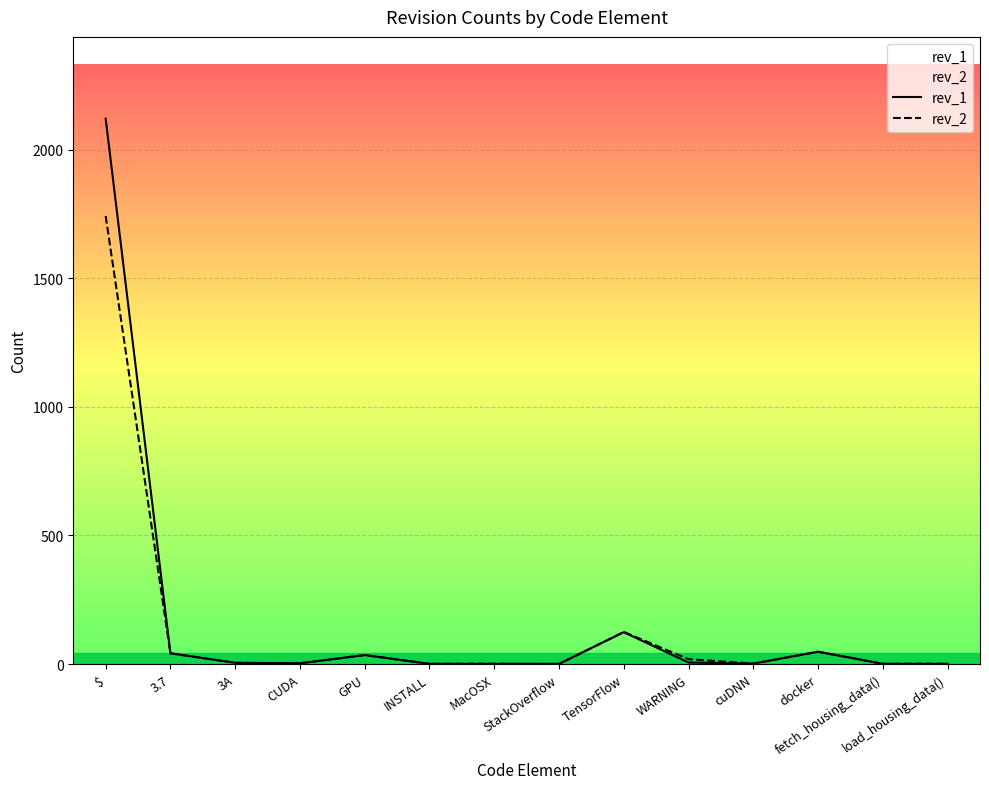

List the series in order of their peak value, highest first.

rev_1, rev_2